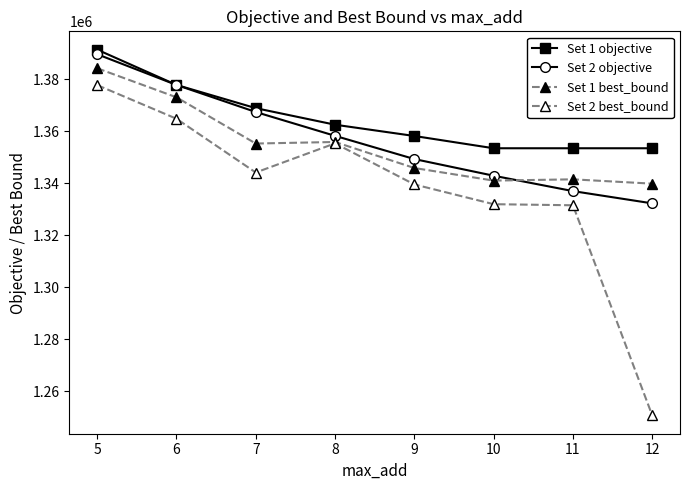

How many values in the Set 2 best_bound series exceed 1344091?

4